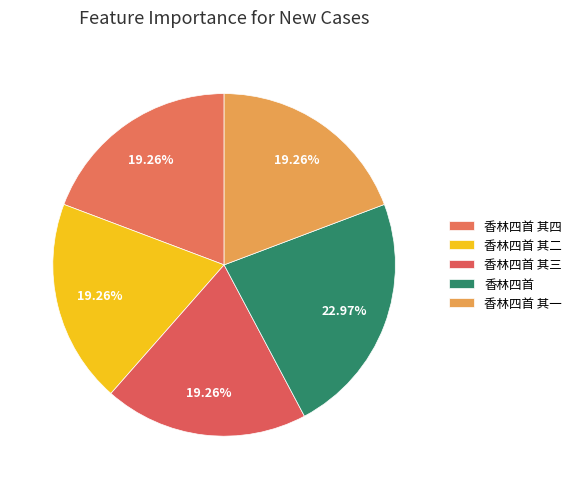

To the nearest percent, what is the difference between the 香林四首 and 香林四首 其三 slice percentages?

4%